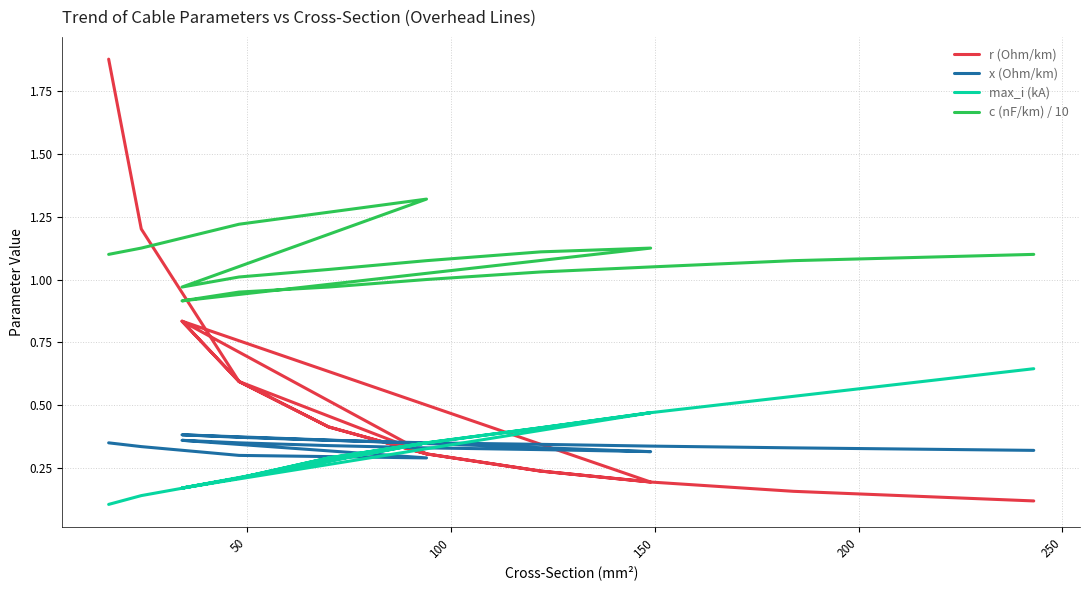

What is the value of the c (nF/km) / 10 point at the 5th from the left?

1.0